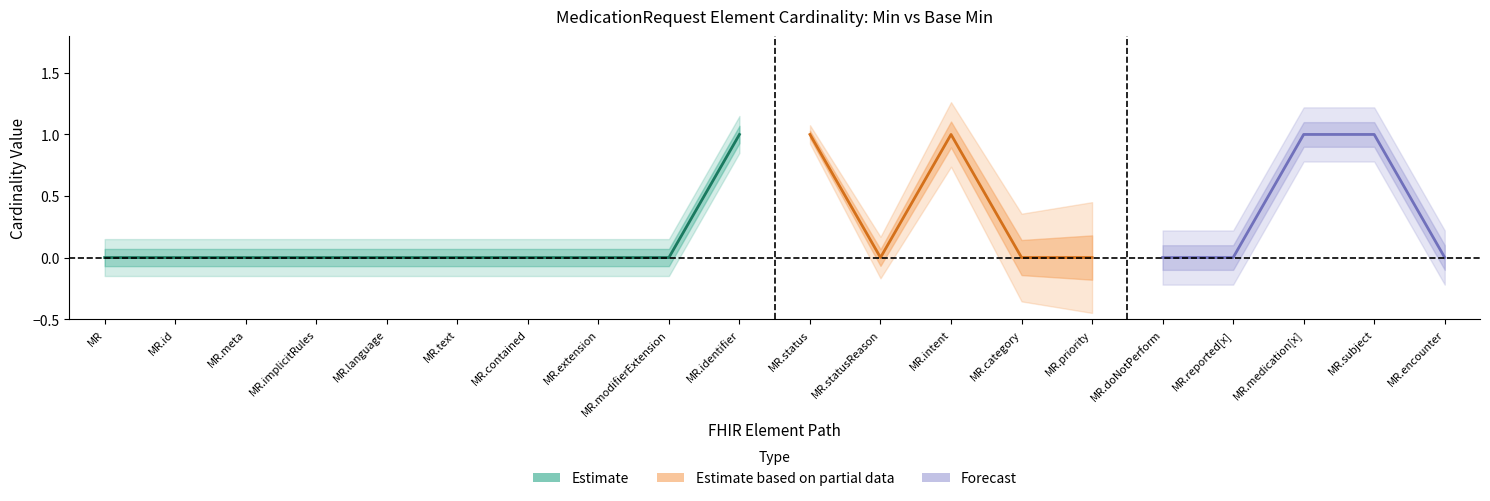

True or false: Min and Base Min intersect in this chart.

False